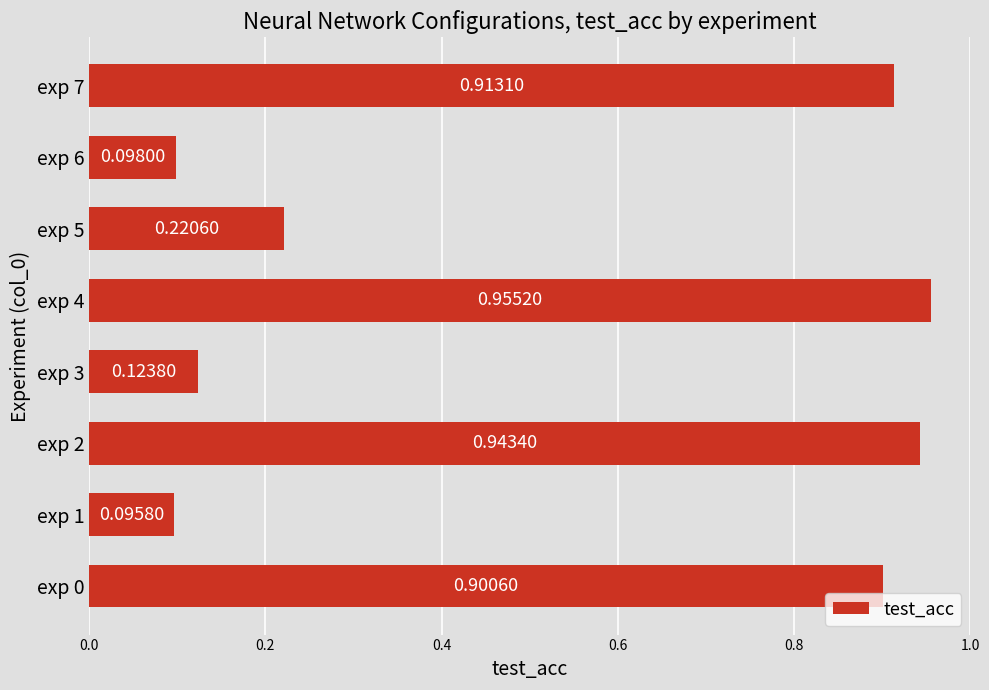

Rank the categories by value from lowest to highest.

exp 1, exp 6, exp 3, exp 5, exp 0, exp 7, exp 2, exp 4